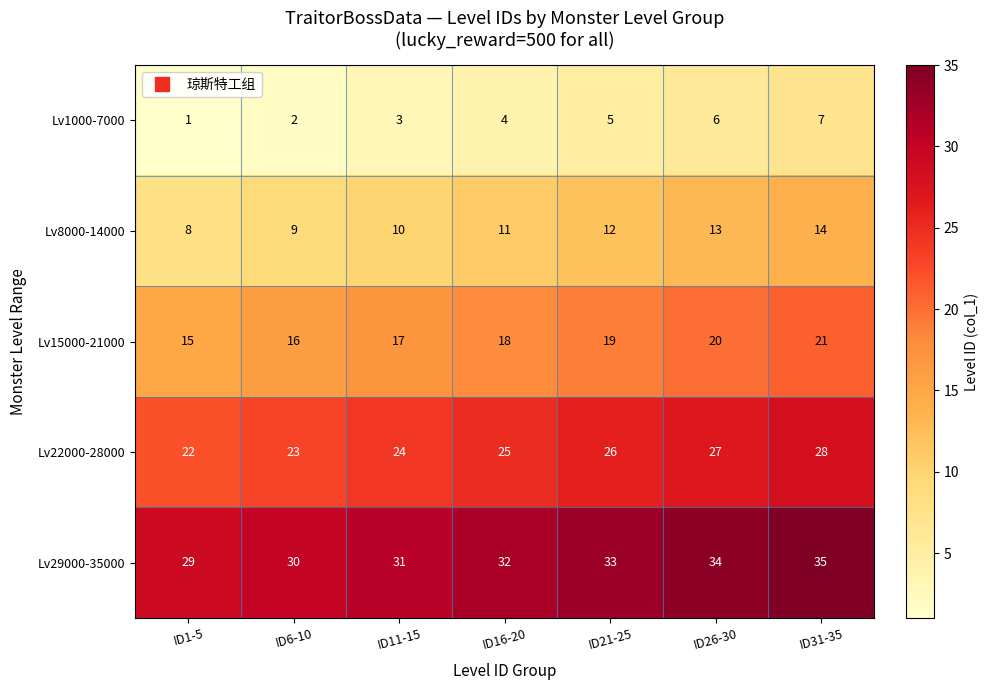

The value of Lv1000-7000 at ID11-15 is 3. True or false?

True